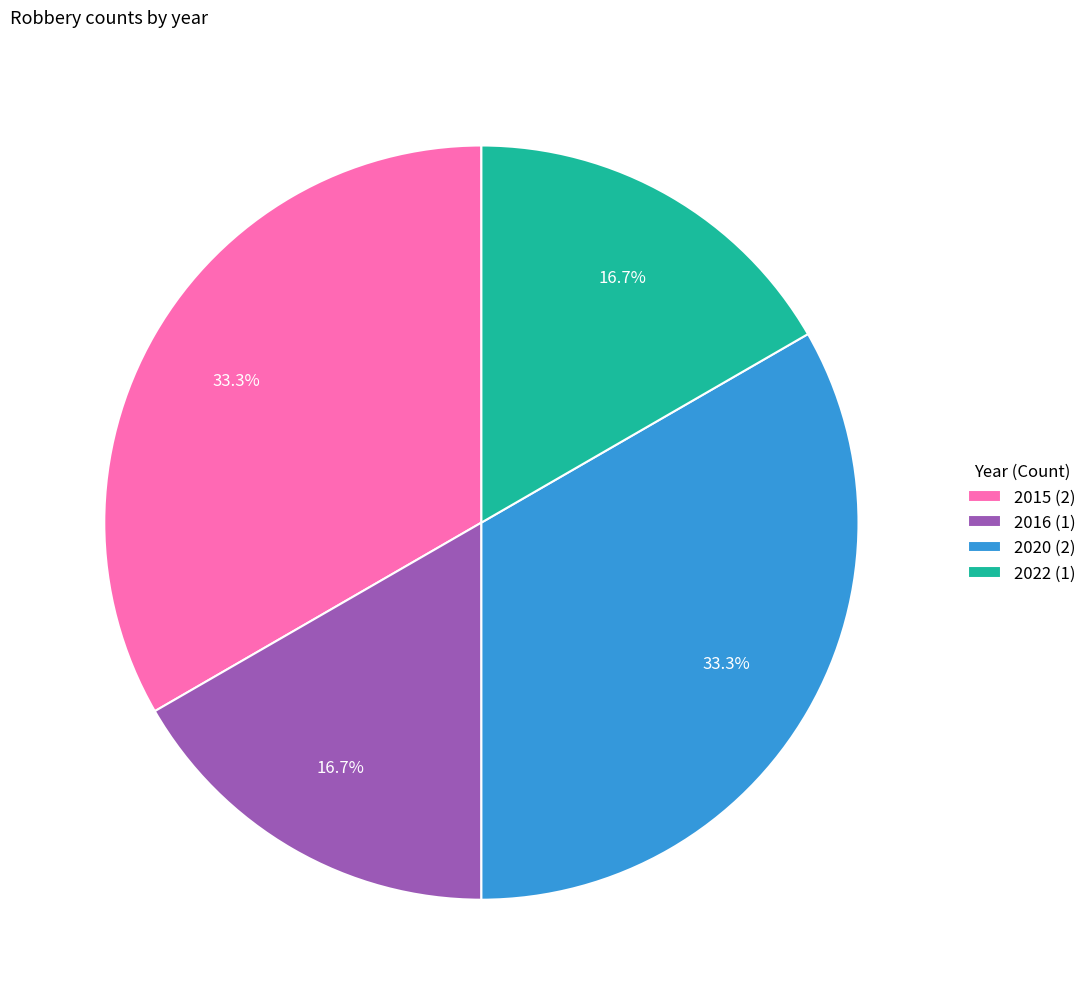

Count the number of slices in the pie.

4